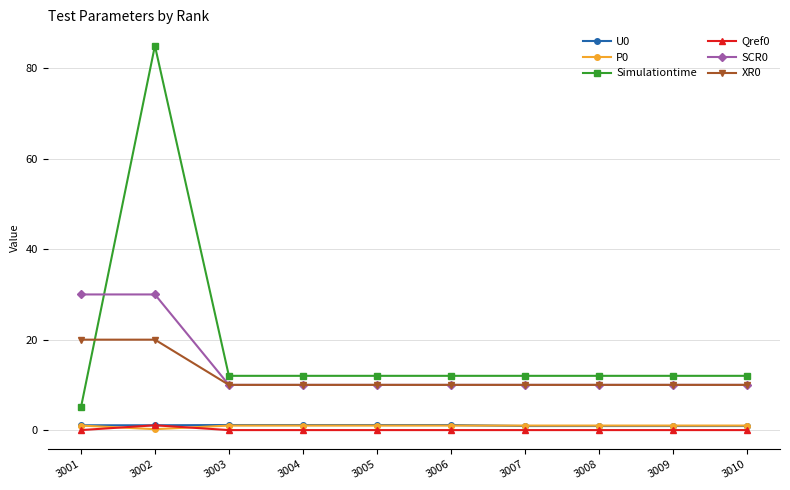

Does the chart have visible grid lines?

Yes